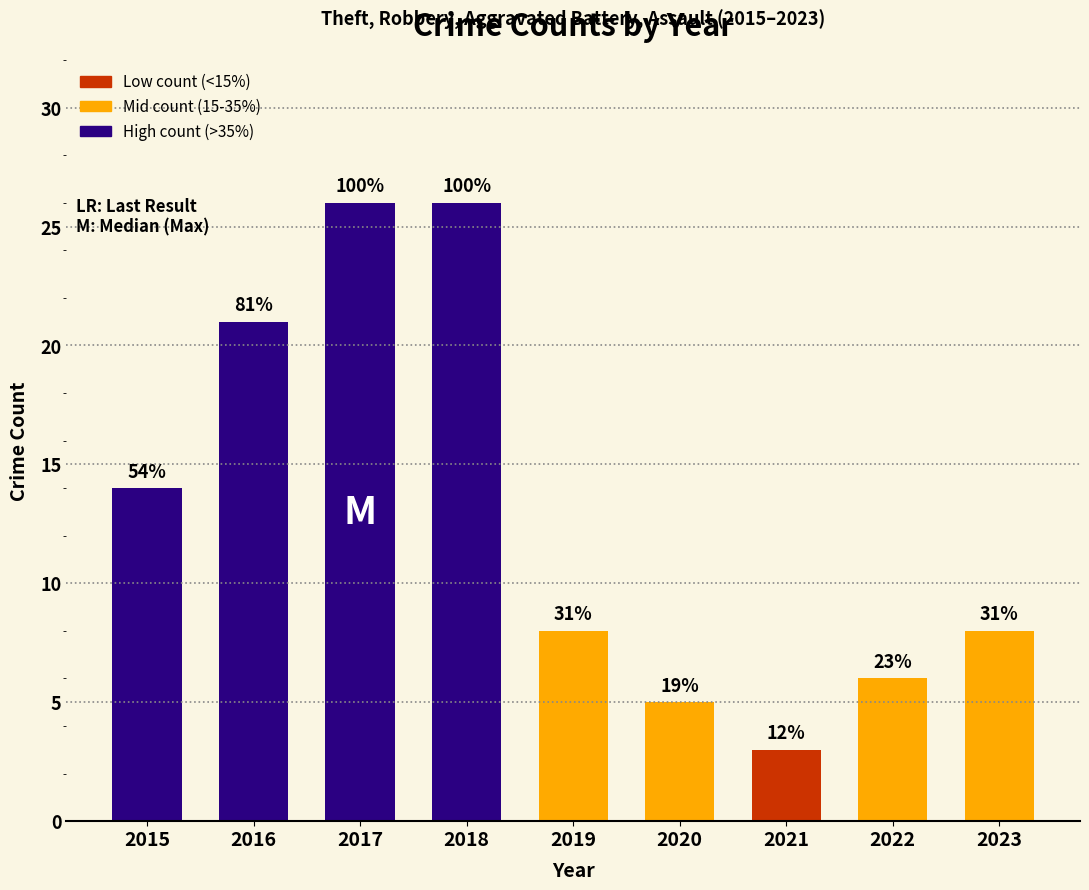

What is the change in value from 2016 to 2022?

-15